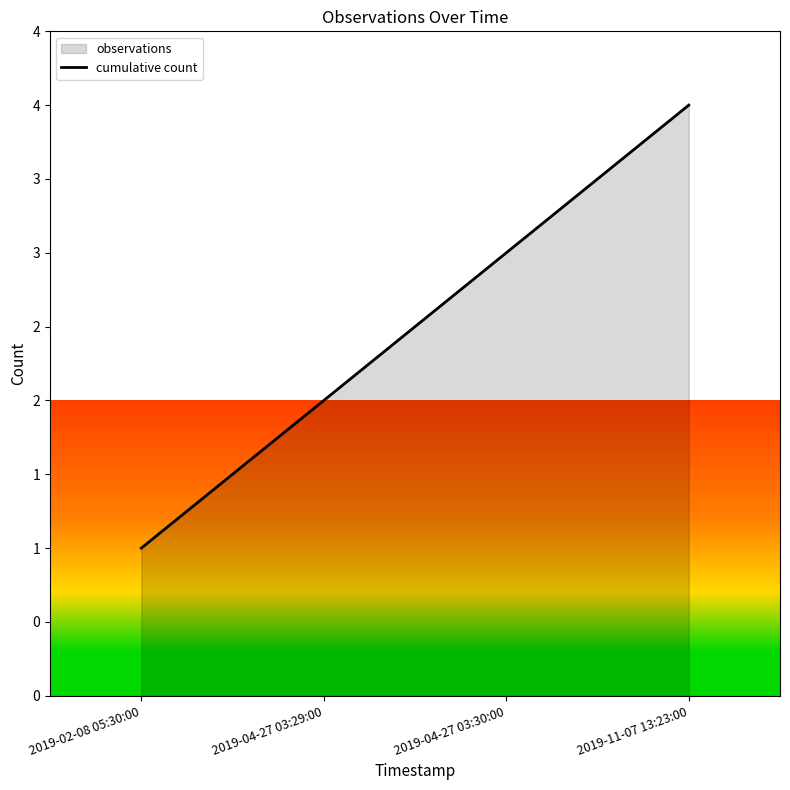

True or false: there are more than 2 points higher than both neighbors.

False